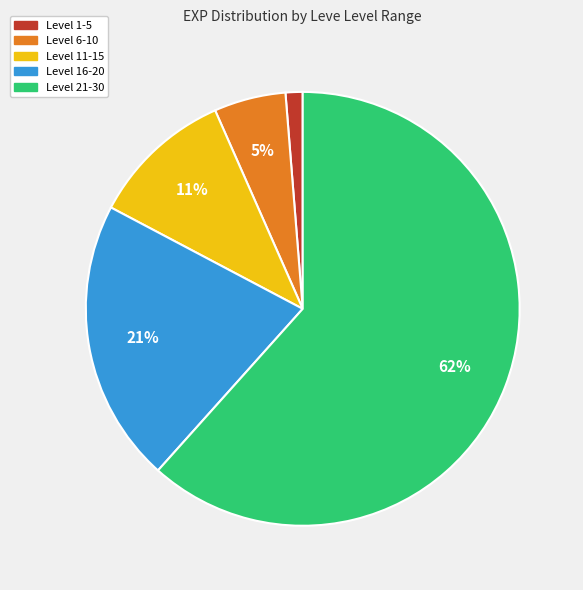

Is there any slice that represents more than half of the pie?

Yes